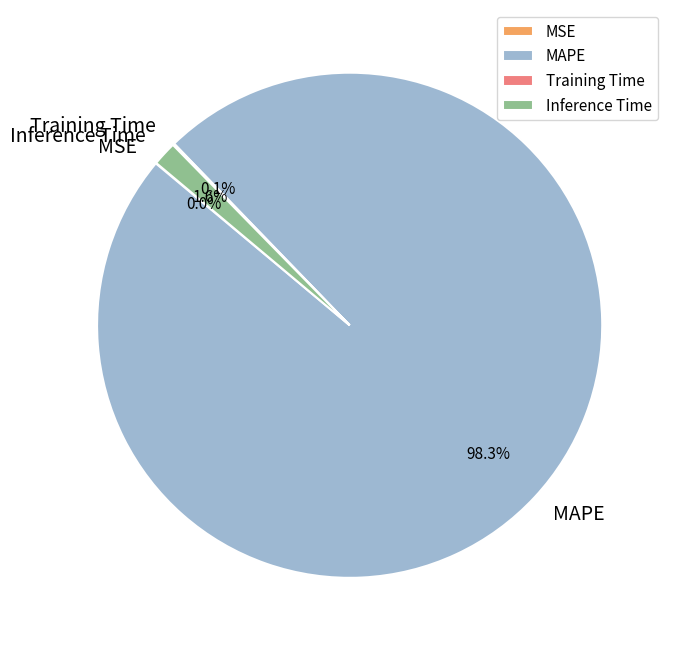

To the nearest percent, what is the difference between the largest and smallest slice percentages?

98%